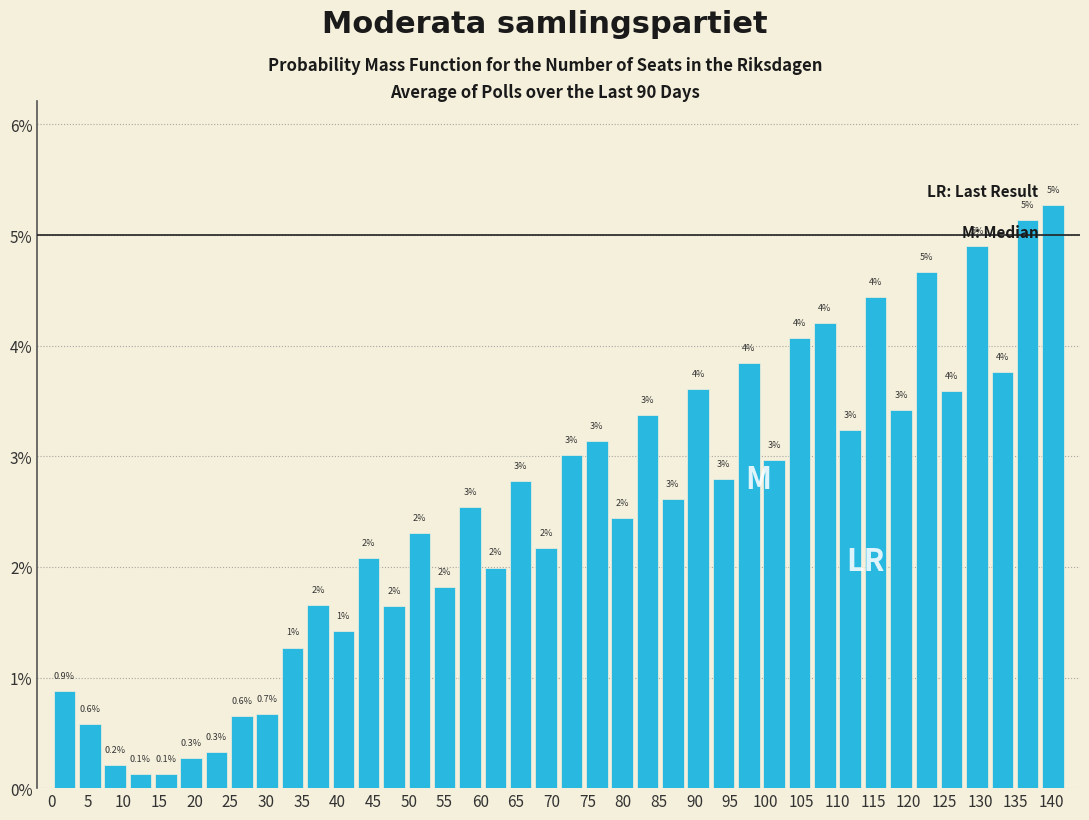

Which range on the x-axis has the tallest bar?

138.45 to 142.00